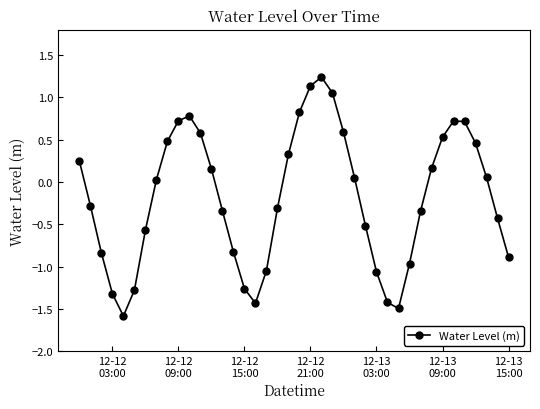

What is the value of the 27th point from the left?

-0.5